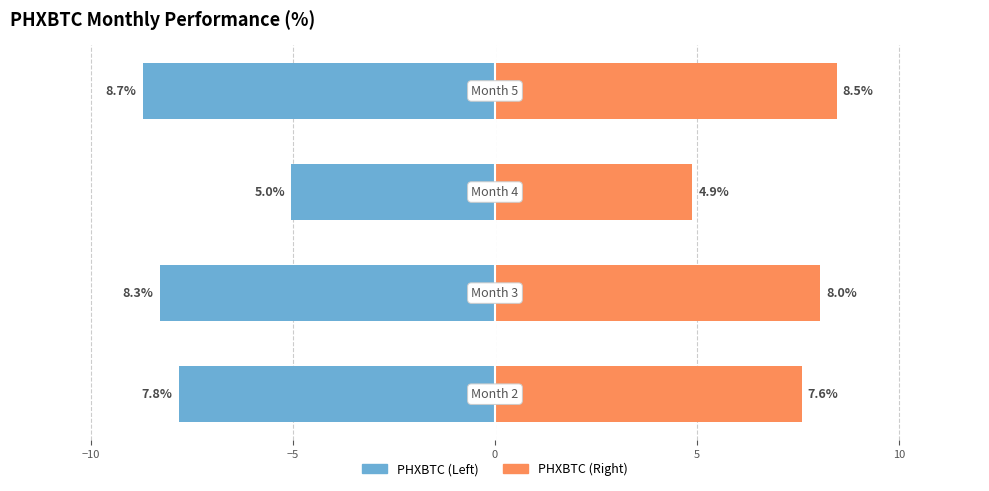

Reading left to right, transcribe all the data shown in this chart.

PHXBTC (left): −15=-7.8	−10=-8.3	−5=-5.0	0=-8.7
PHXBTC (right): −15=7.6	−10=8.0	−5=4.9	0=8.5